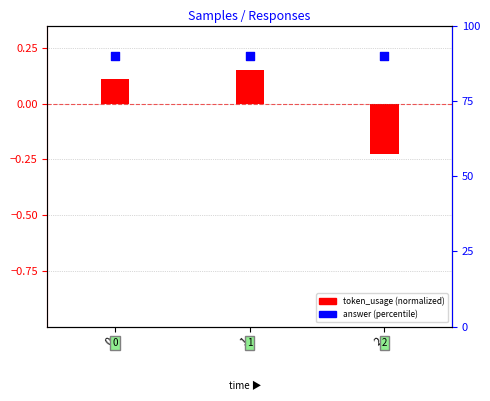

Which series has the widest spread of Y values?

token_usage (normalized)